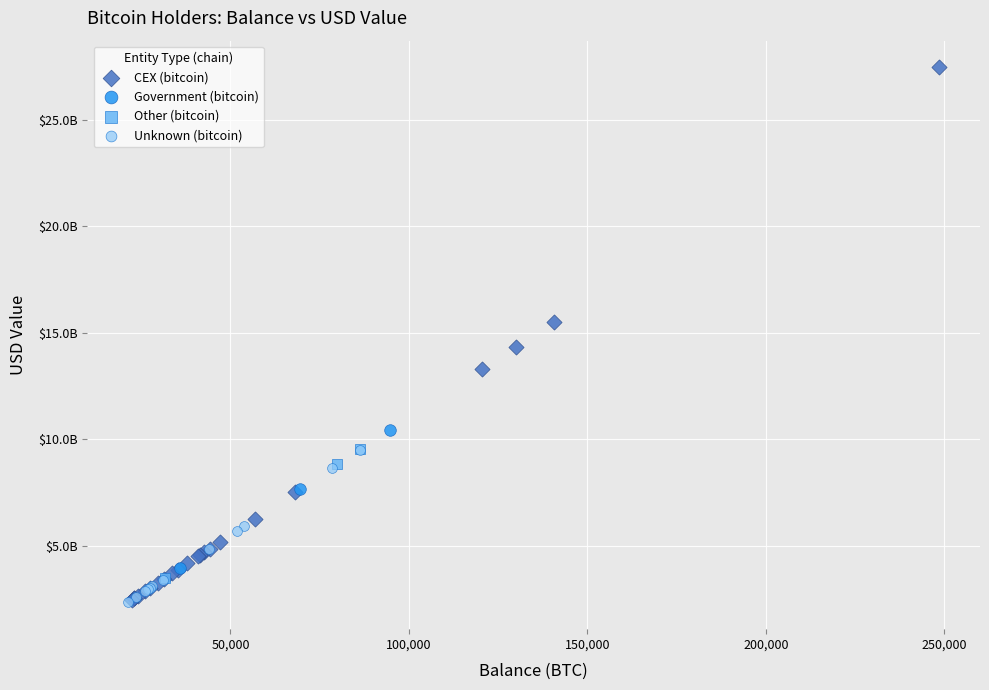

Which series has the widest spread of Y values?

CEX (bitcoin)